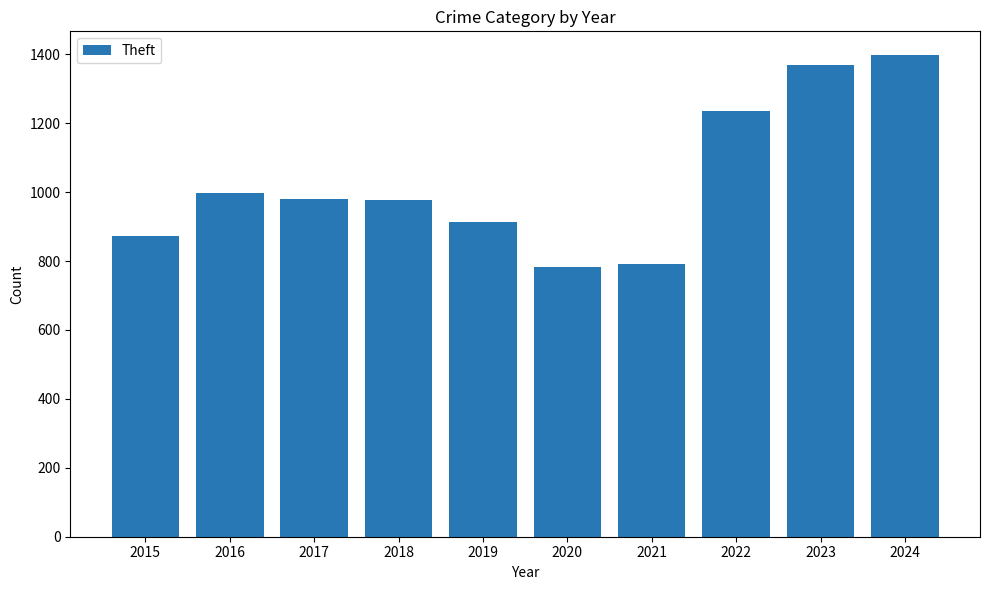

What is the difference between the second highest and second lowest values?

577